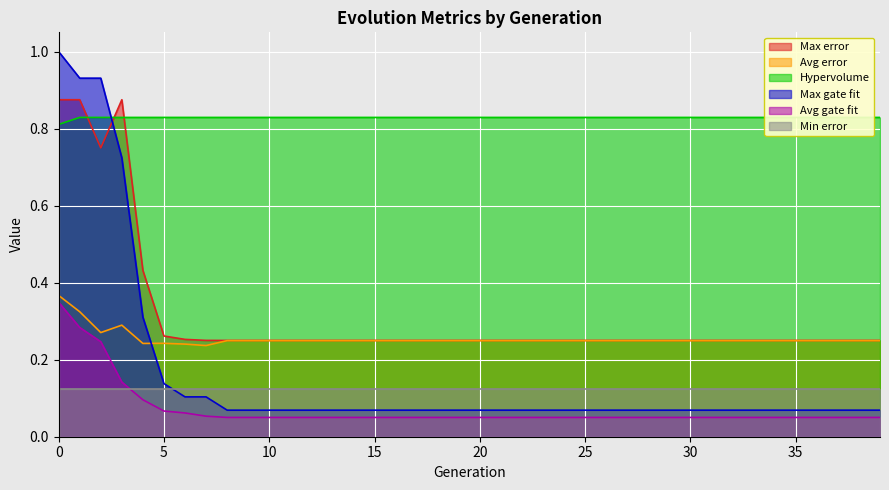

After their last crossing, which series has the higher values: Max gate fit or Max error?

Max error